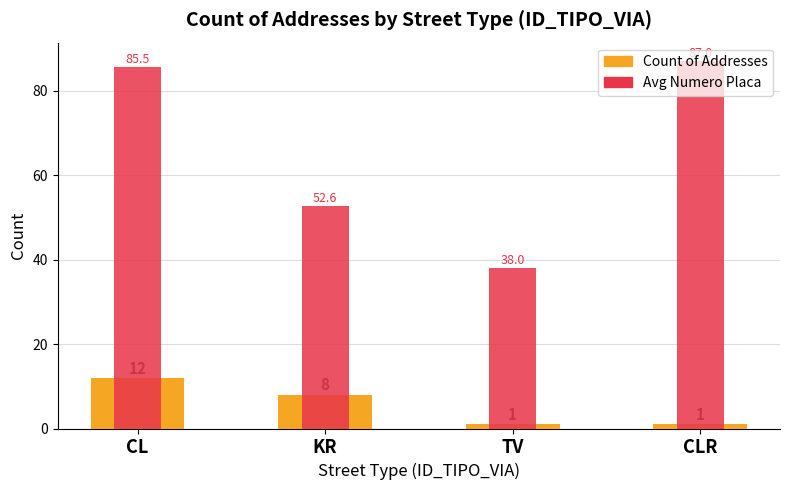

How many bars are there in each group?

2